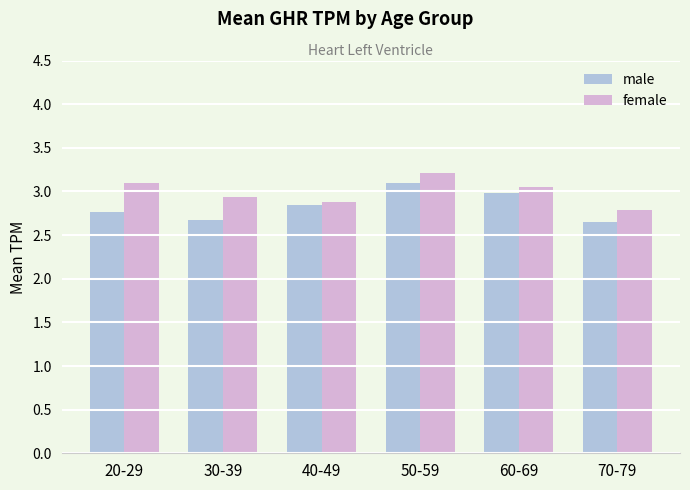

What is the highest value of the male series?

3.1